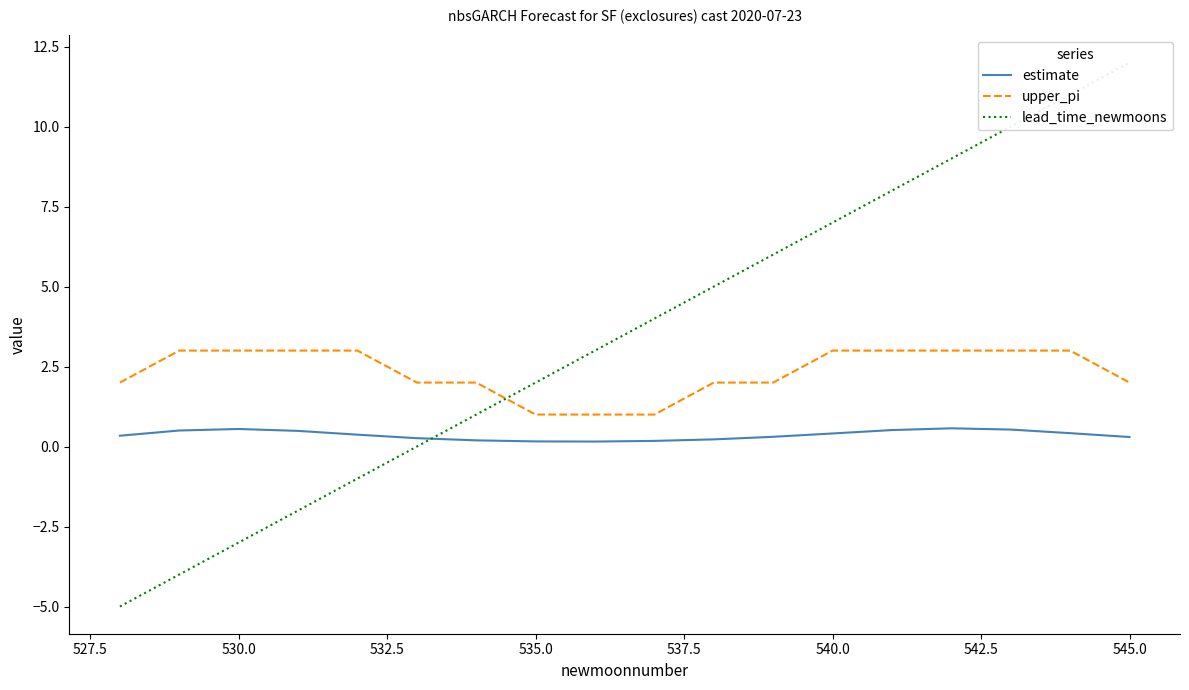

Rank the series by their average value, from highest to lowest.

lead_time_newmoons, upper_pi, estimate